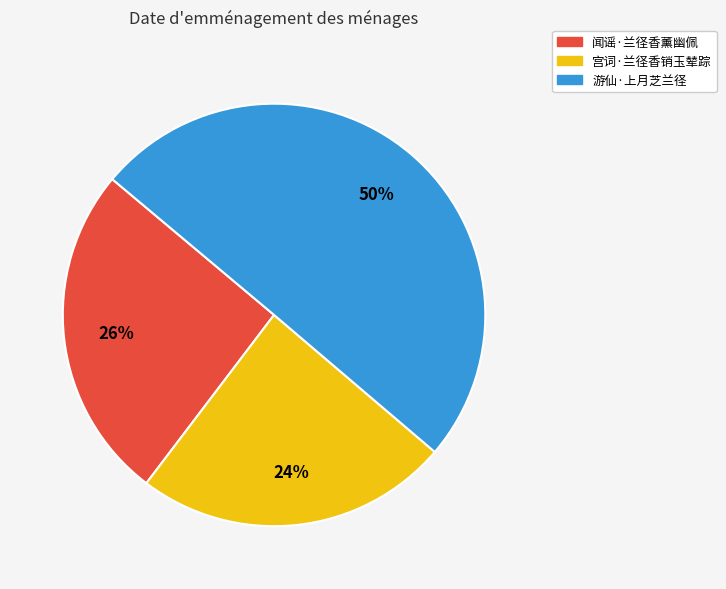

To the nearest percent, what percentage of the pie is 游仙·上月芝兰径?

50%